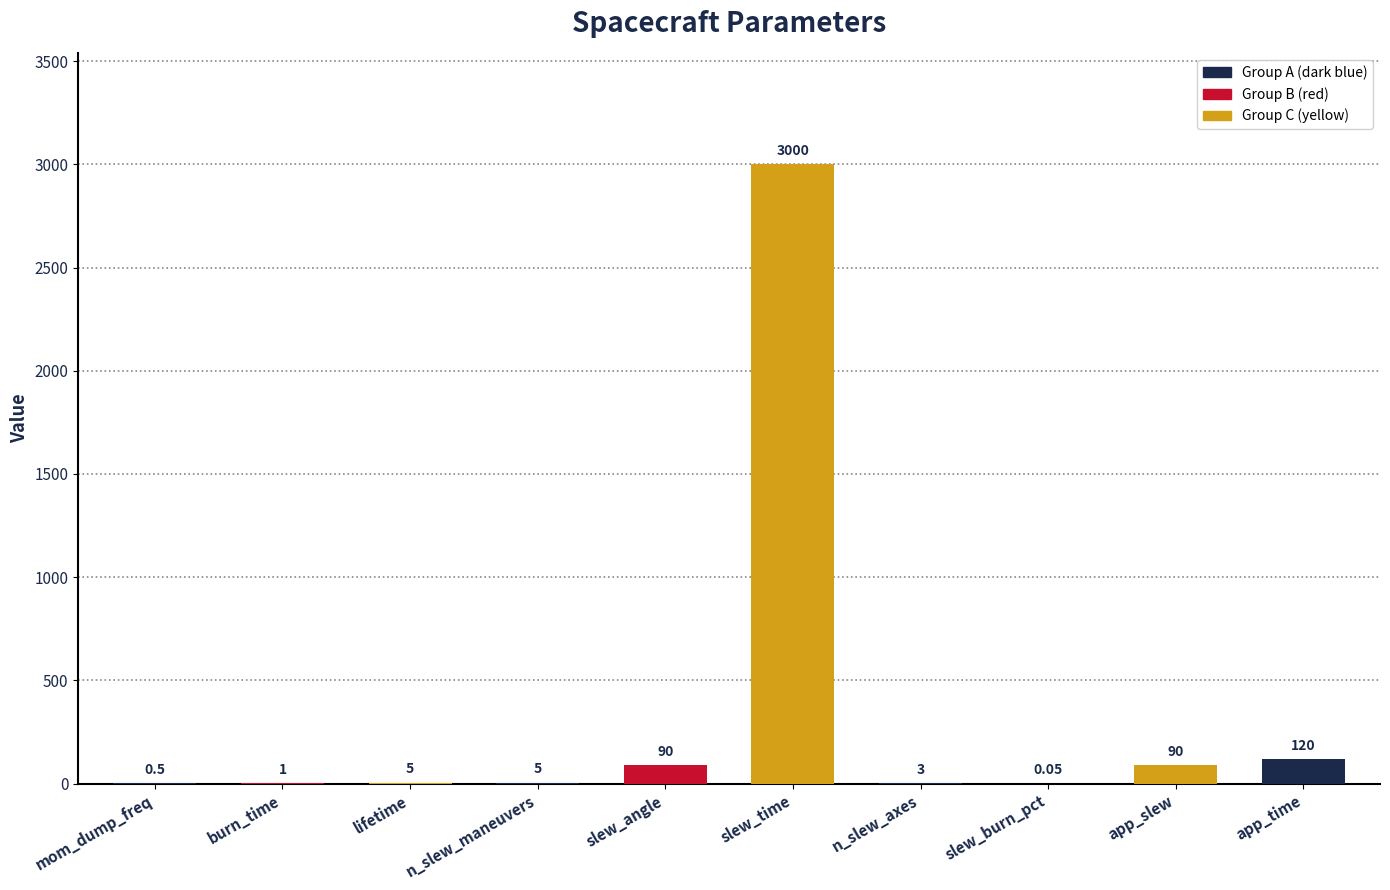

Between slew_burn_pct and lifetime, which is larger?

lifetime